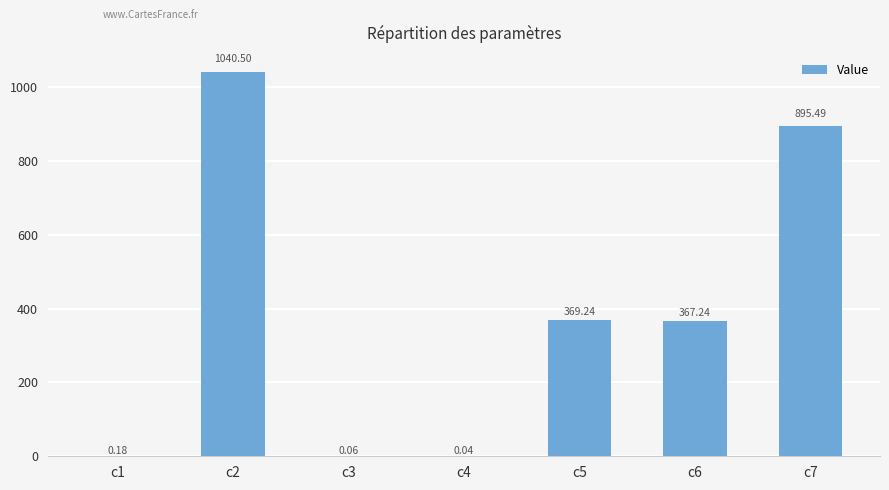

What is the sum of the values at c6 and c2?

1407.7